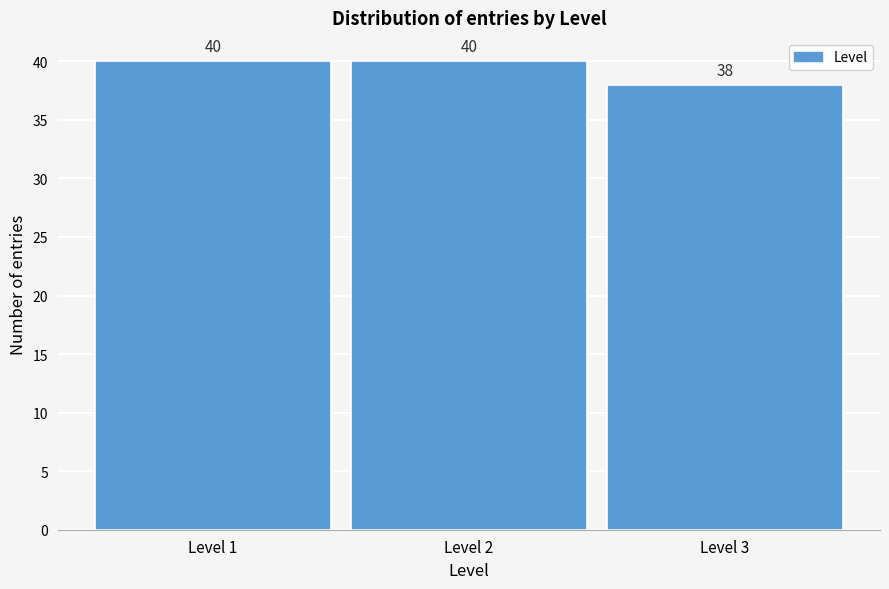

Reading right to left, what are all the values shown in this chart?

38	40	40